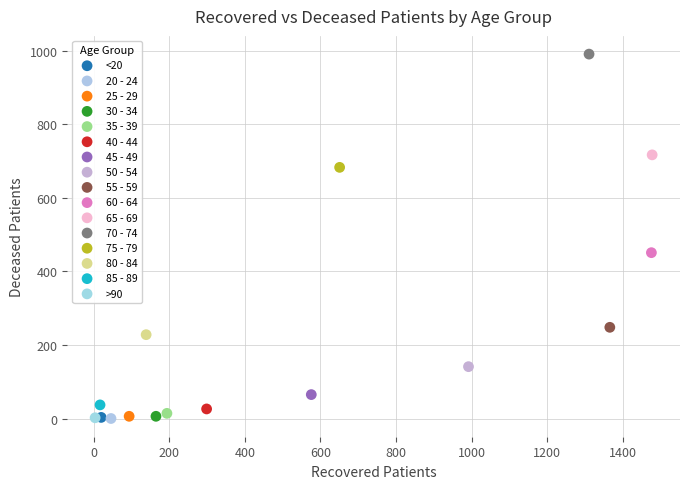

What are all the series names shown in the legend?

<20, 20 - 24, 25 - 29, 30 - 34, 35 - 39, 40 - 44, 45 - 49, 50 - 54, 55 - 59, 60 - 64, 65 - 69, 70 - 74, 75 - 79, 80 - 84, 85 - 89, >90